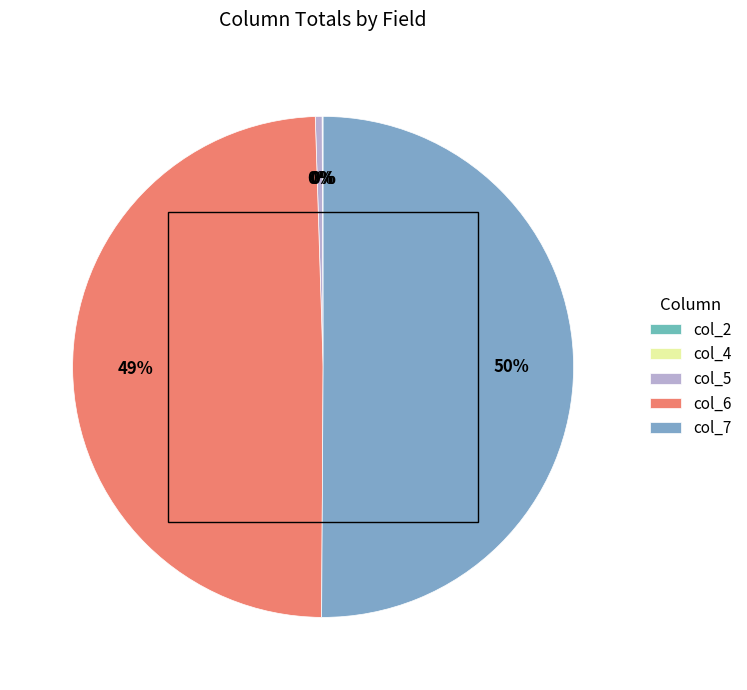

Which category has the biggest portion of the pie?

col_7